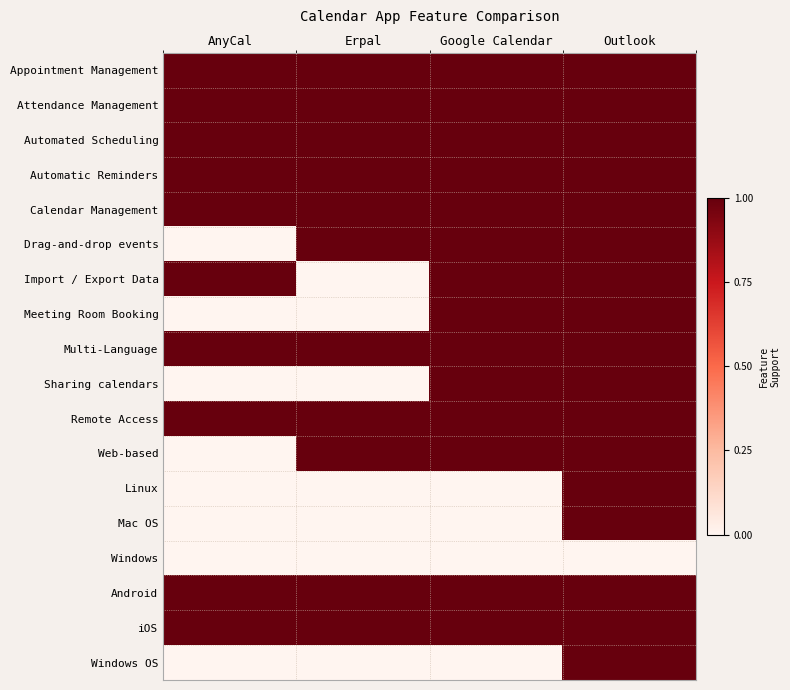

At how many categories does at least one series exceed 0?

4